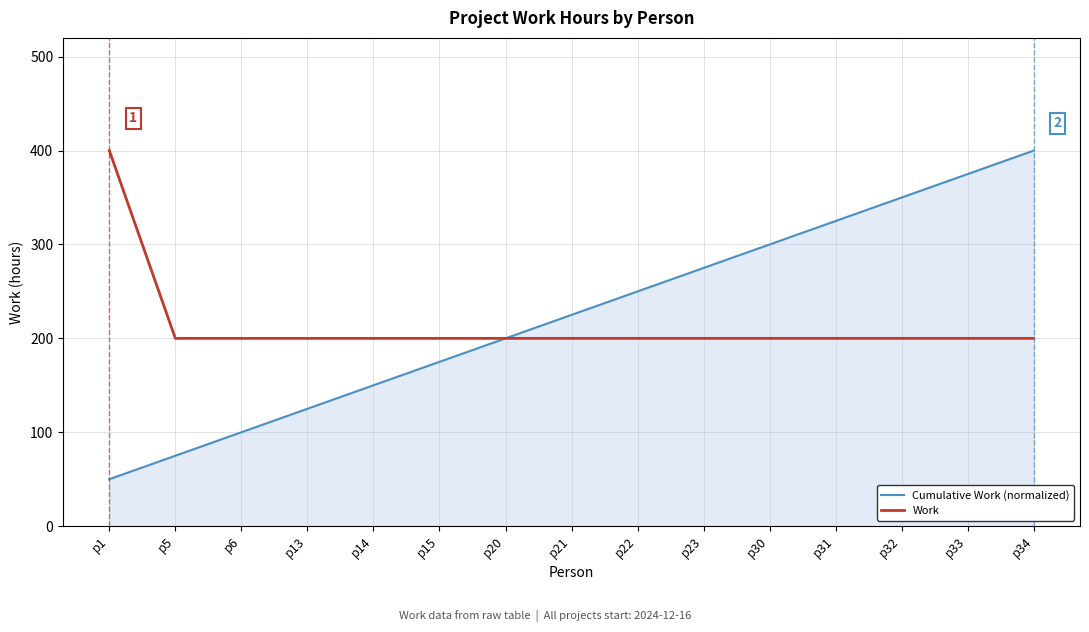

Which series has the widest spread of values?

Cumulative Work (normalized)